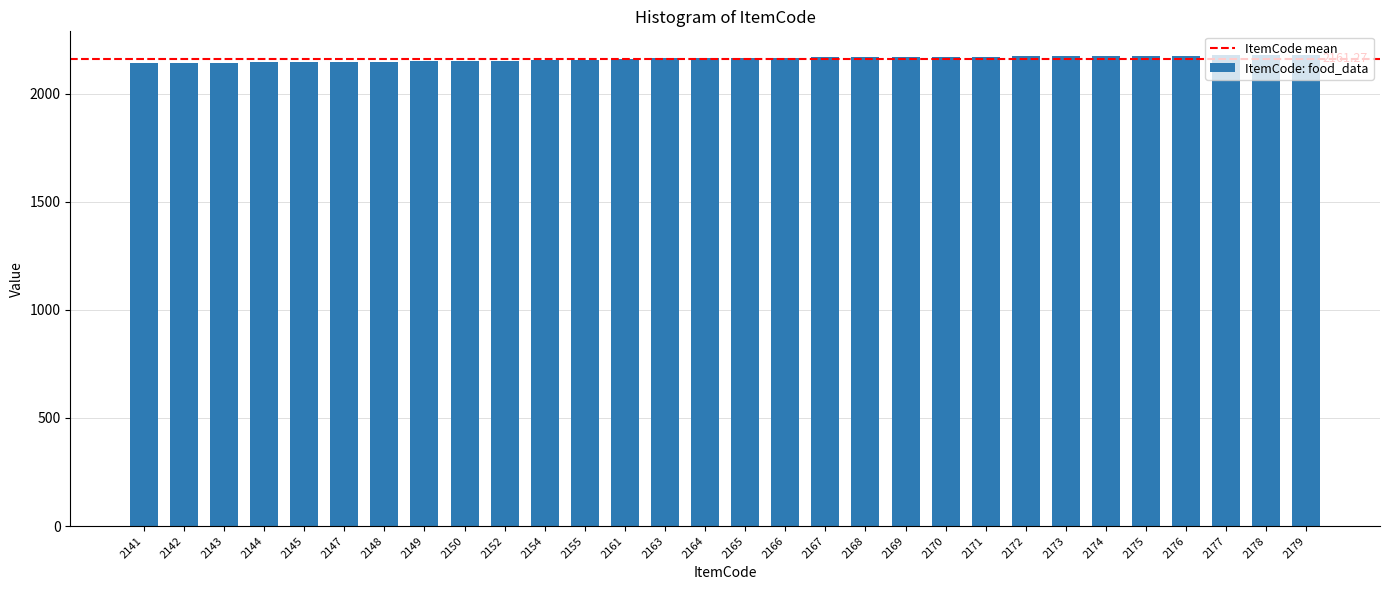

What is the sum of all values?

64838